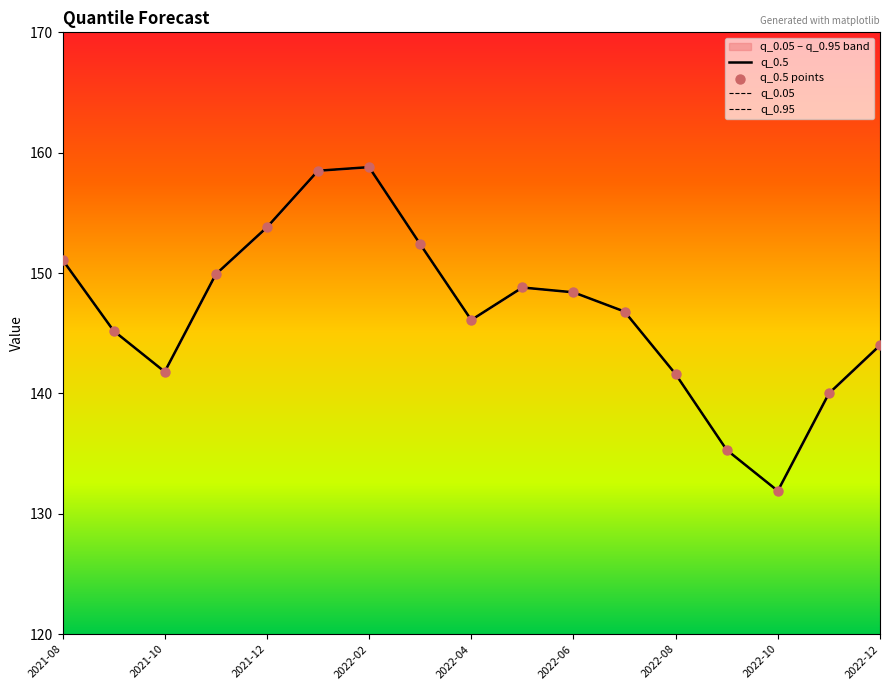

Which series reaches the minimum Y coordinate?

q_0.5